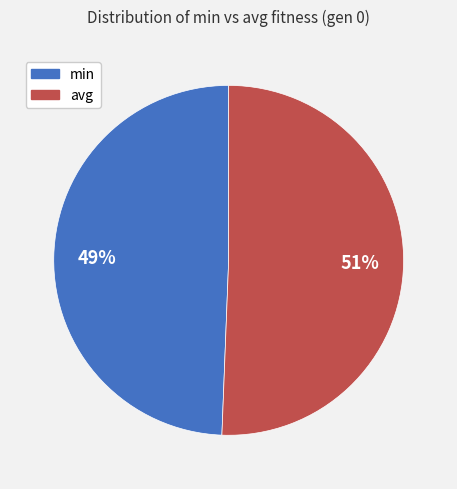

Between avg and min, which is larger?

avg